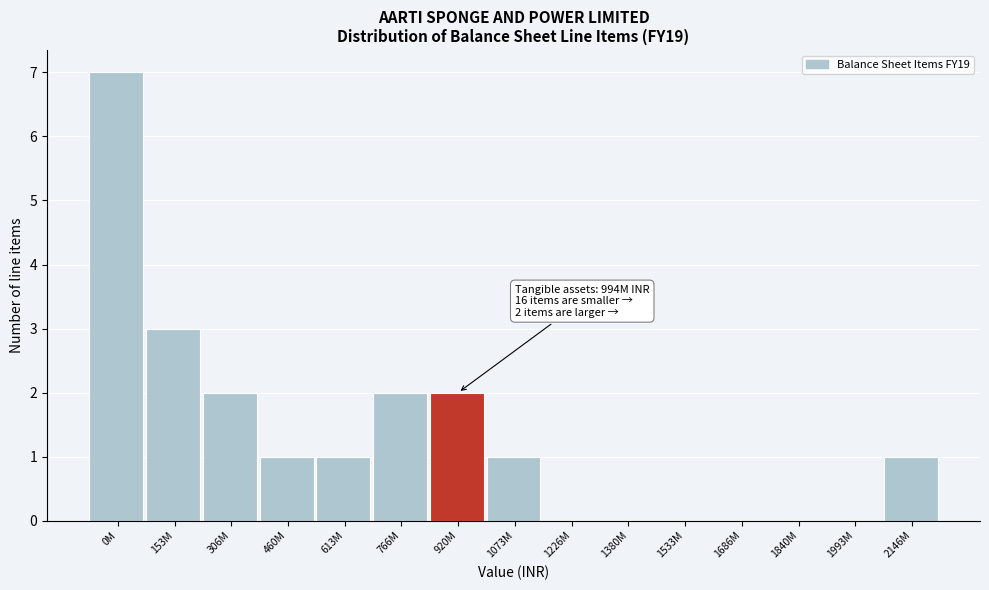

Reading left to right, extract all data points from this chart.

0M=7	153M=3	306M=2	460M=1	613M=1	766M=2	920M=2	1073M=1	1226M=0	1380M=0	1533M=0	1686M=0	1840M=0	1993M=0	2146M=1